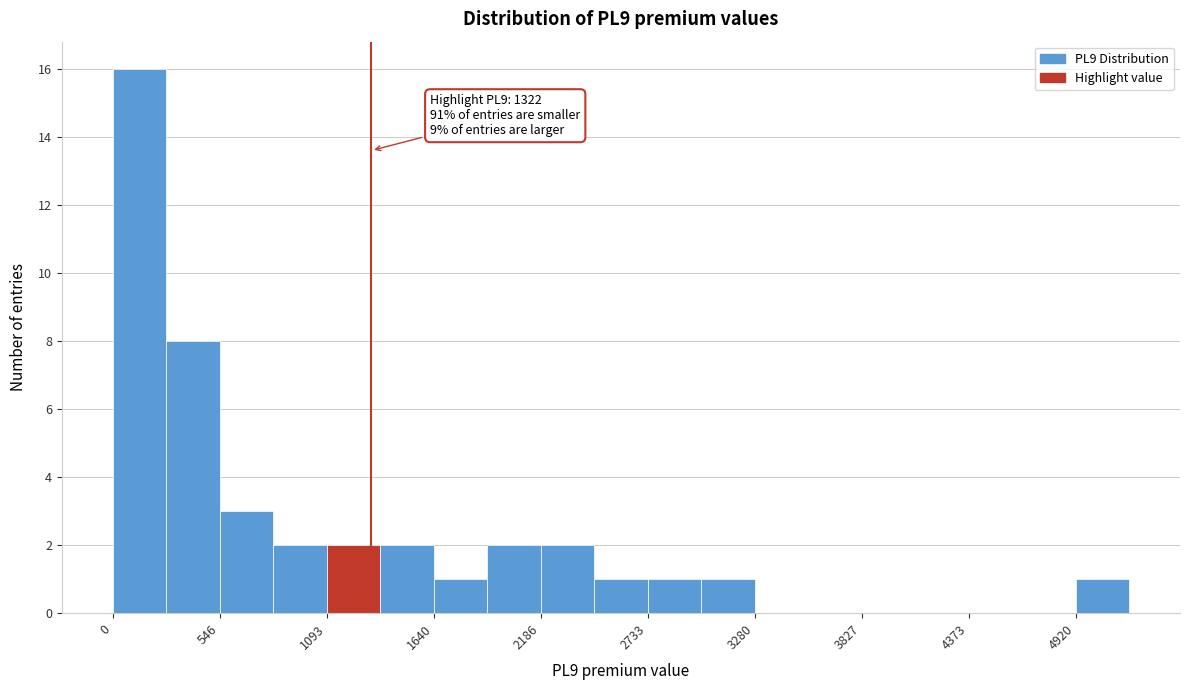

Read against the x-axis, roughly where is the centre of the tallest bar?

100